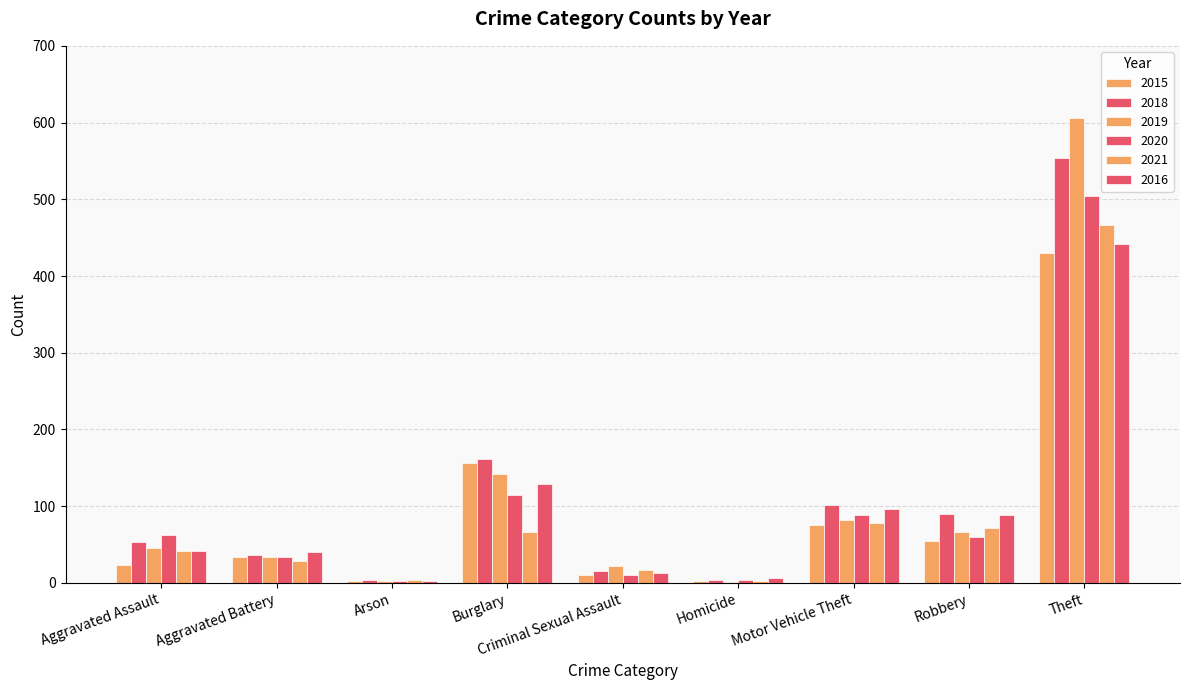

What is the label of the 2nd bar from the right?

Robbery